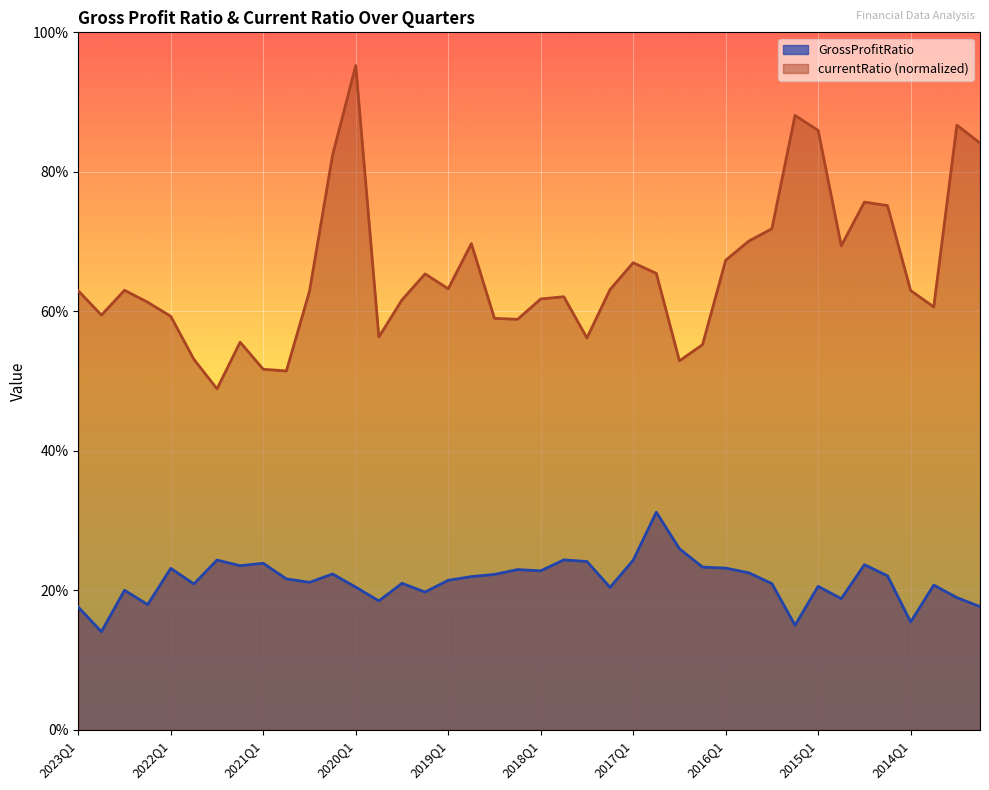

Where is currentRatio nearest to the value 0?

2021Q3